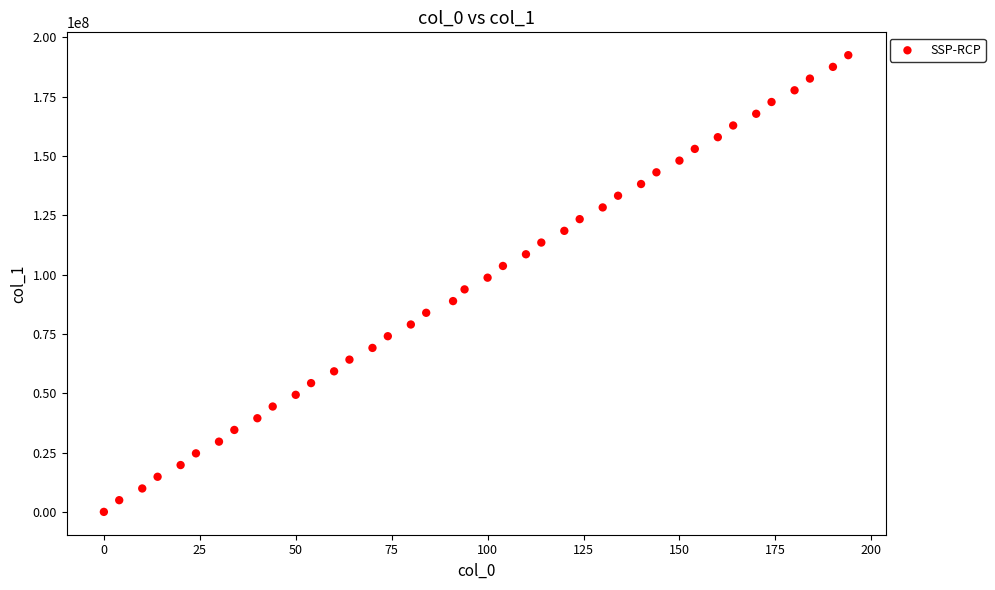

What is the range of Y values (max minus min)?

192497699